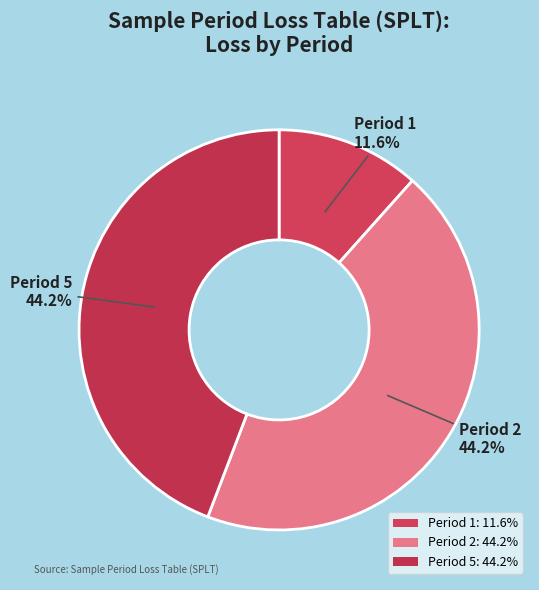

To the nearest percent, what portion does Period 5 represent?

44%